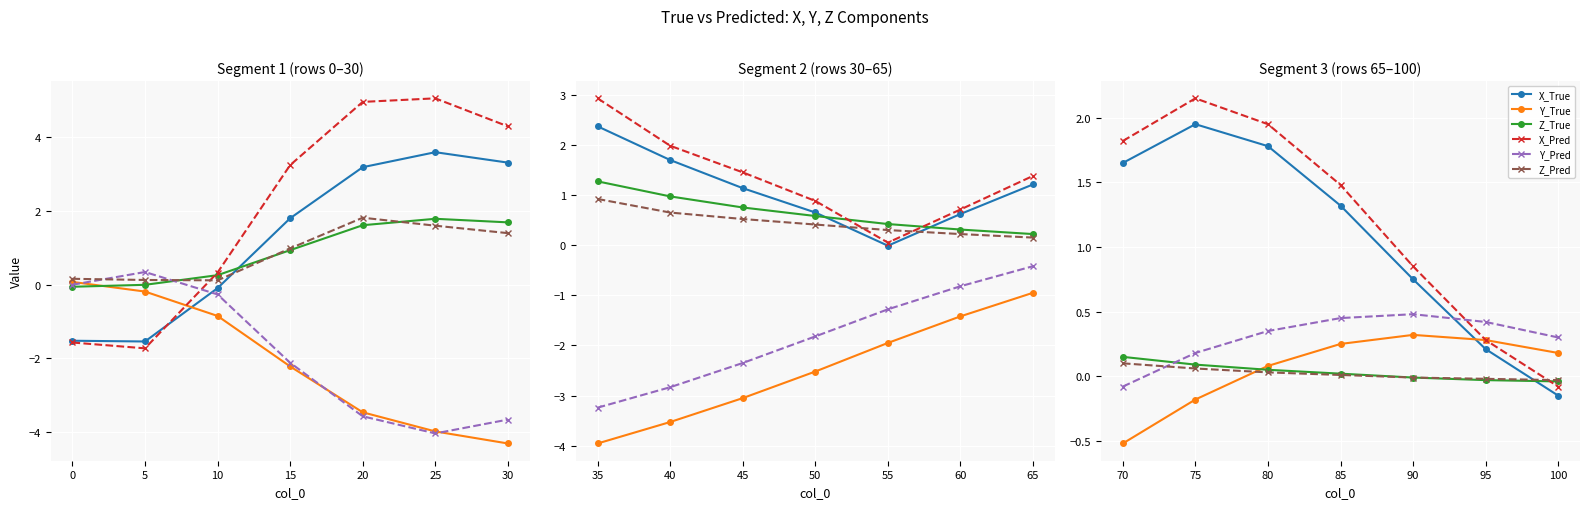

What are all the series names shown in the legend?

X_True, Y_True, Z_True, X_Pred, Y_Pred, Z_Pred